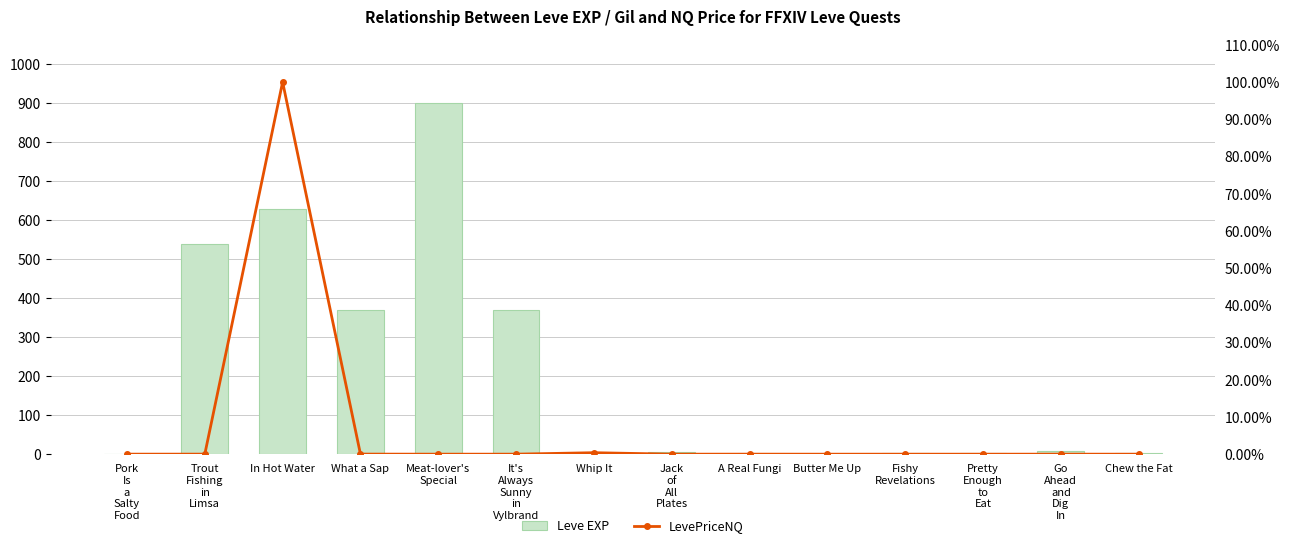

What is the difference between the maximum and minimum values in the Leve EXP series?

899.0